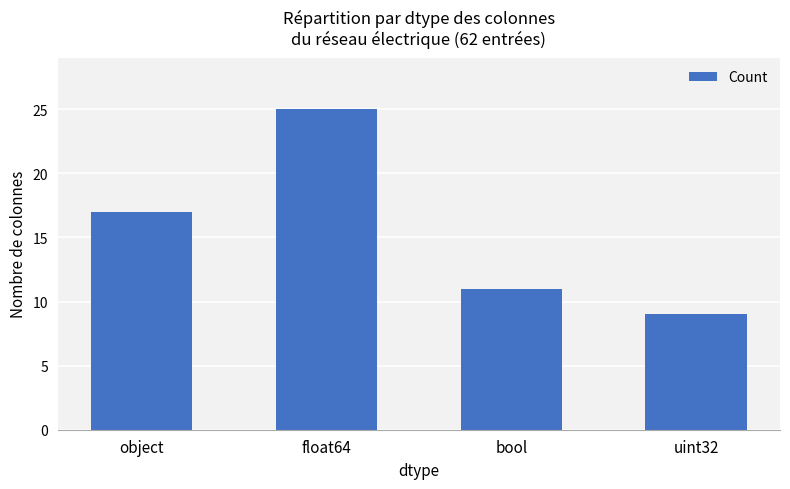

Between bool and uint32, which is larger?

bool